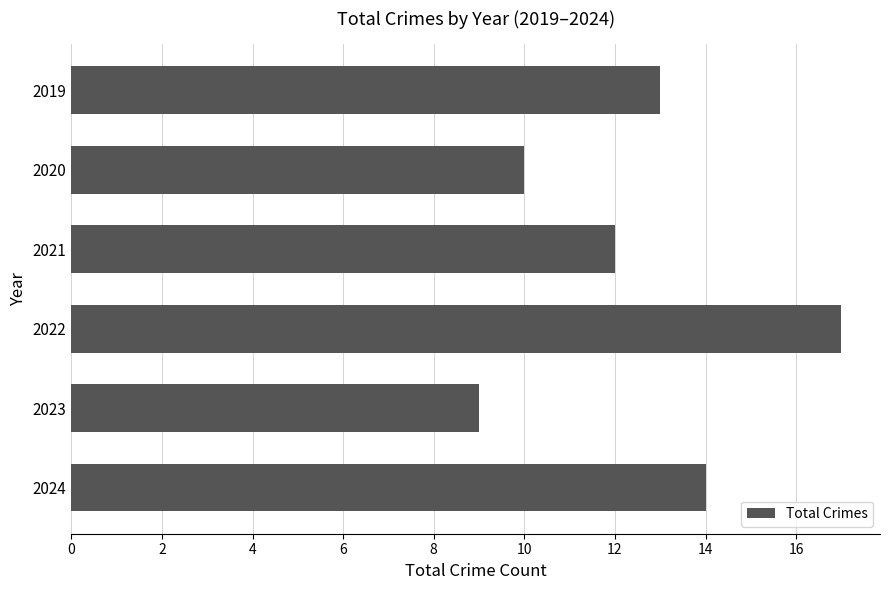

Reading top to bottom, extract all data points from this chart.

2019=13	2020=10	2021=12	2022=17	2023=9	2024=14